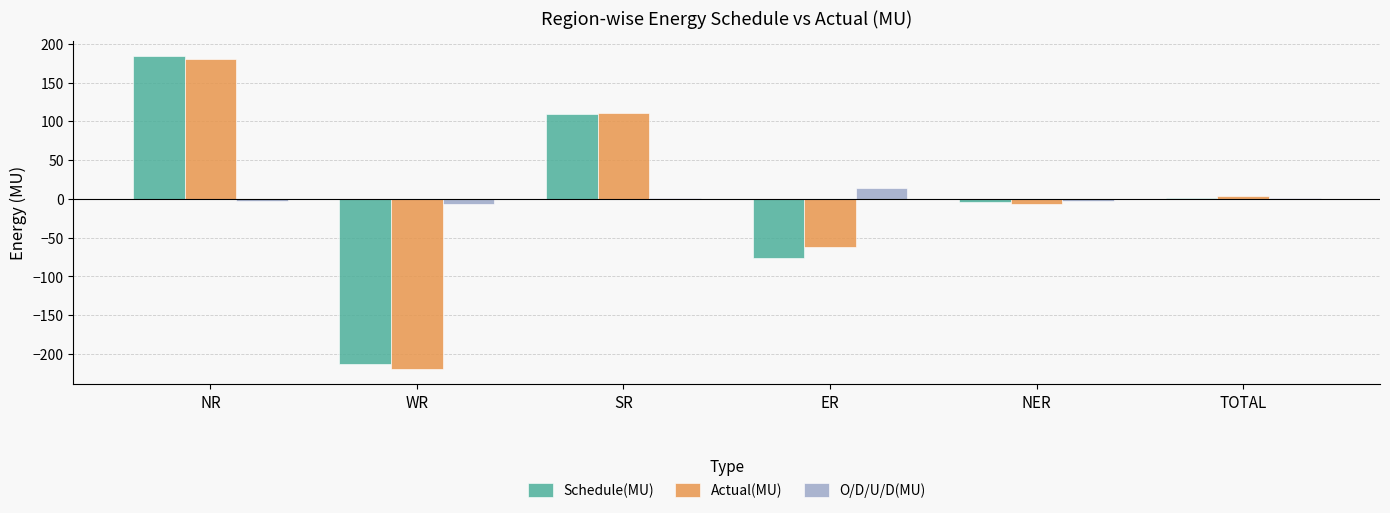

The value of Actual(MU) at ER is -62.3. True or false?

True